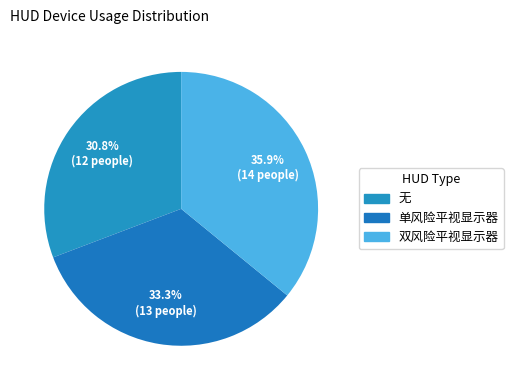

Is there any slice that represents more than half of the pie?

No